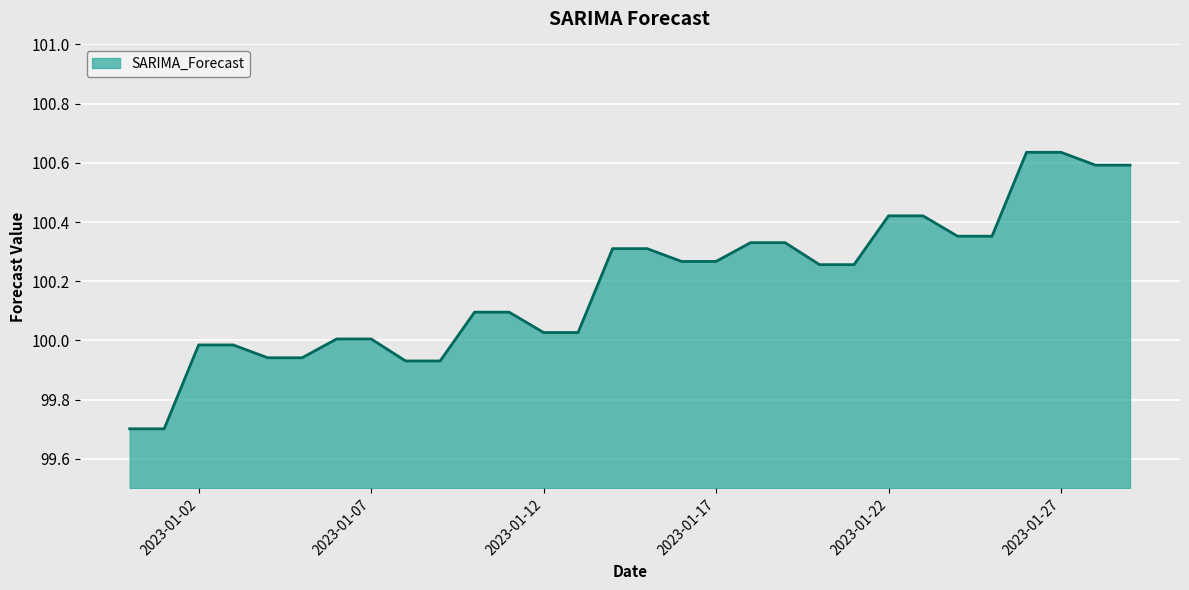

What is the minimum value shown in the chart?

99.7